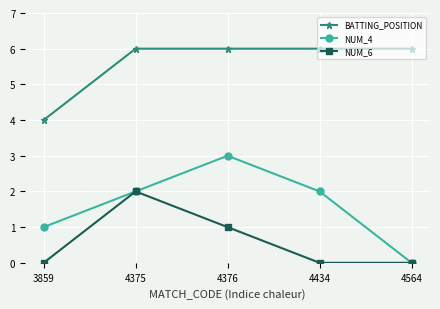

Read the NUM_6 value at 4375.

2